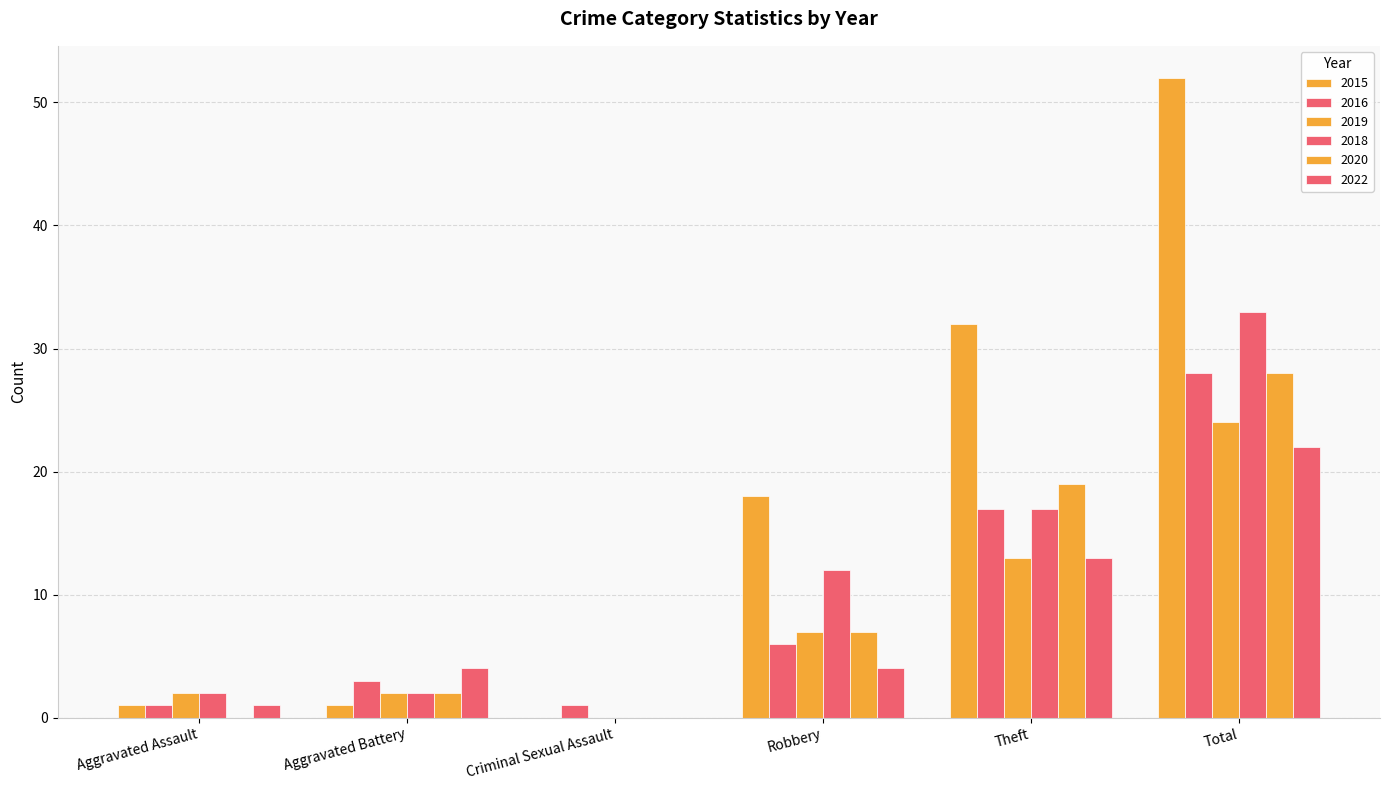

At how many categories does at least one series exceed 32?

1